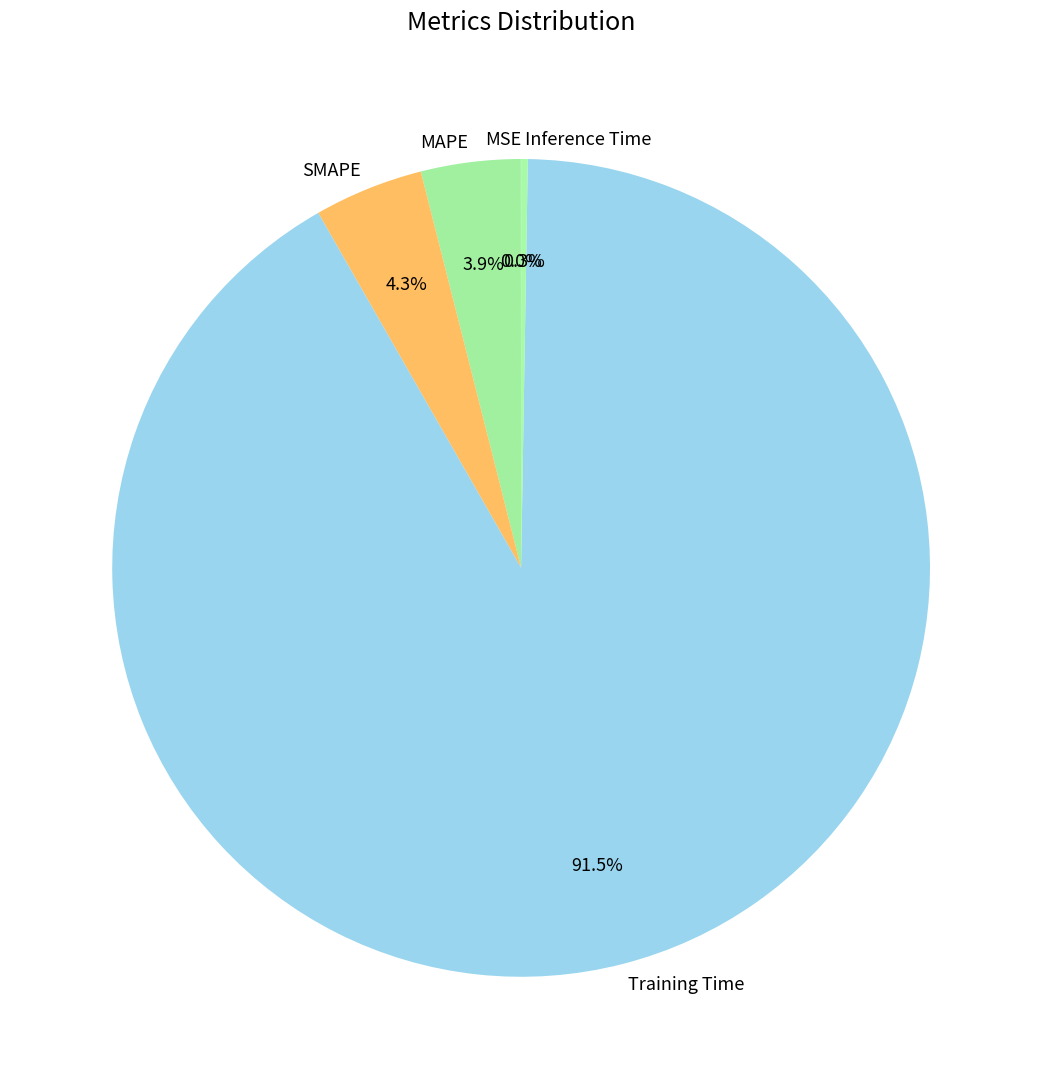

What is the largest slice in the pie chart?

Training Time